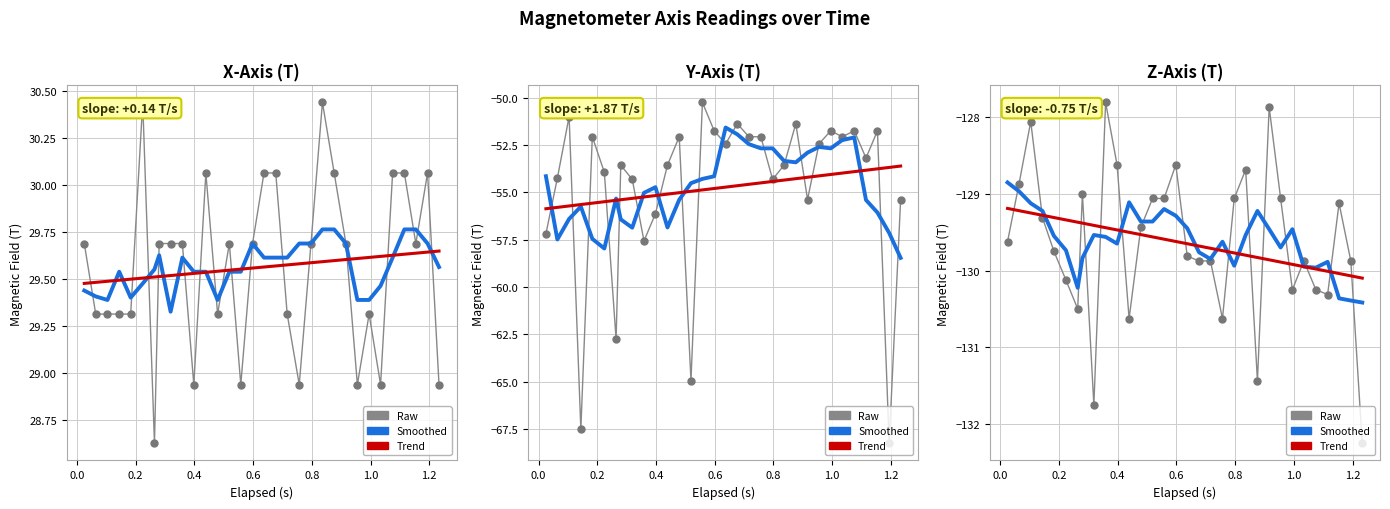

List the labels in order of Z-Axis (T) value, smallest first.

1.233, 0.319, 0.876, 0.439, 0.757, 0.264, 1.115, 0.995, 1.075, 0.224, 0.677, 0.716, 1.034, 1.194, 0.637, 0.183, 0.025, 0.479, 0.144, 1.154, 0.519, 0.558, 0.797, 0.955, 0.28, 0.064, 0.836, 0.398, 0.598, 0.104, 0.916, 0.359